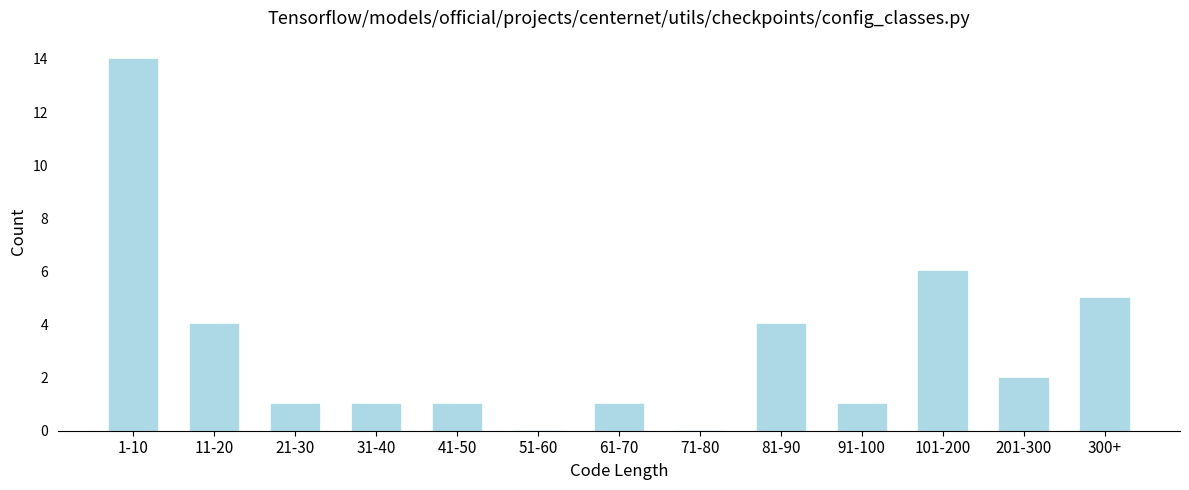

Reading left to right, what are all the values shown in this chart?

1-10=14	11-20=4	21-30=1	31-40=1	41-50=1	51-60=0	61-70=1	71-80=0	81-90=4	91-100=1	101-200=6	201-300=2	300+=5